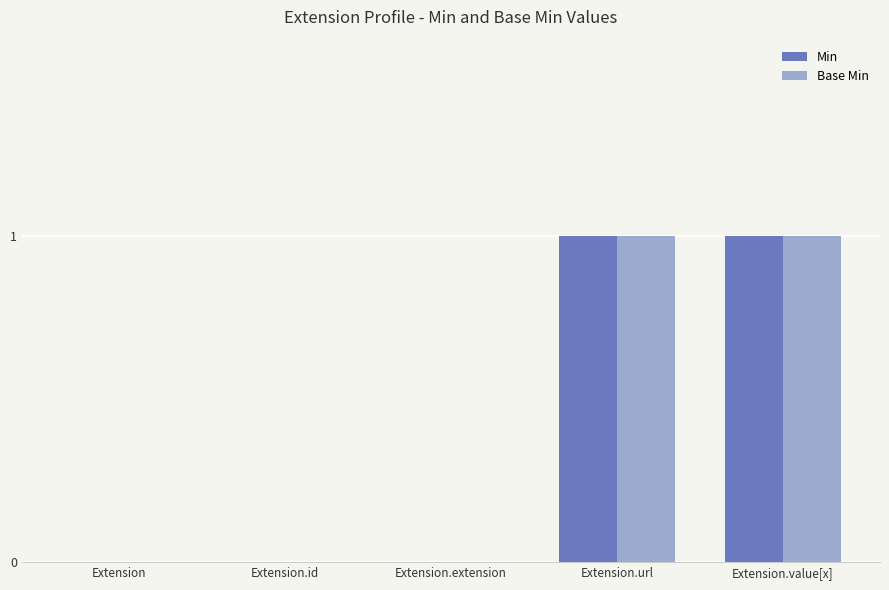

The Base Min series shows 1 at Extension. True or false?

False